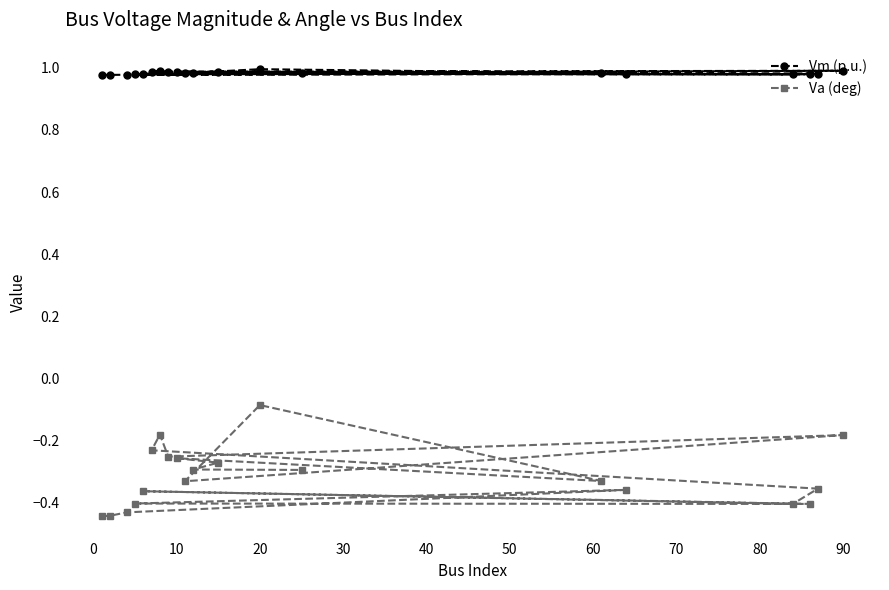

True or false: Vm (p.u.) has more than 0 points higher than both neighbors.

True